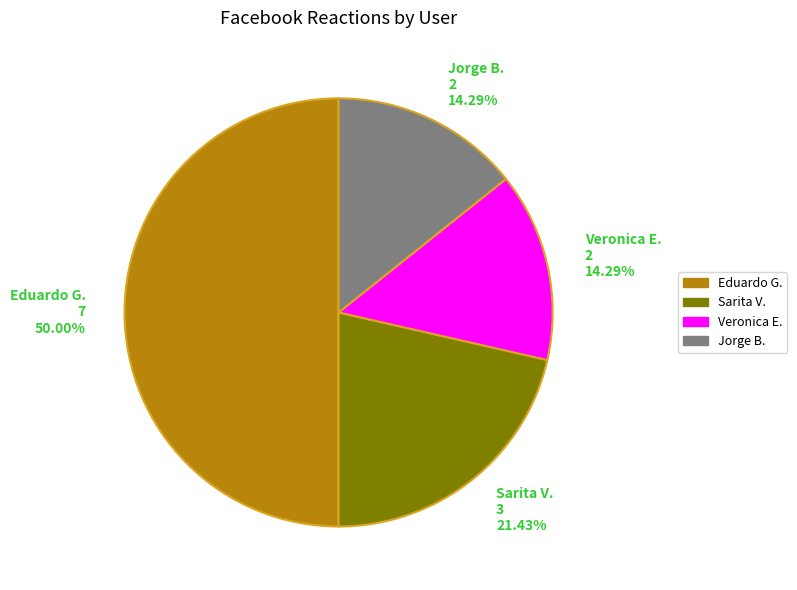

To the nearest percent, what is the average slice percentage?

25%